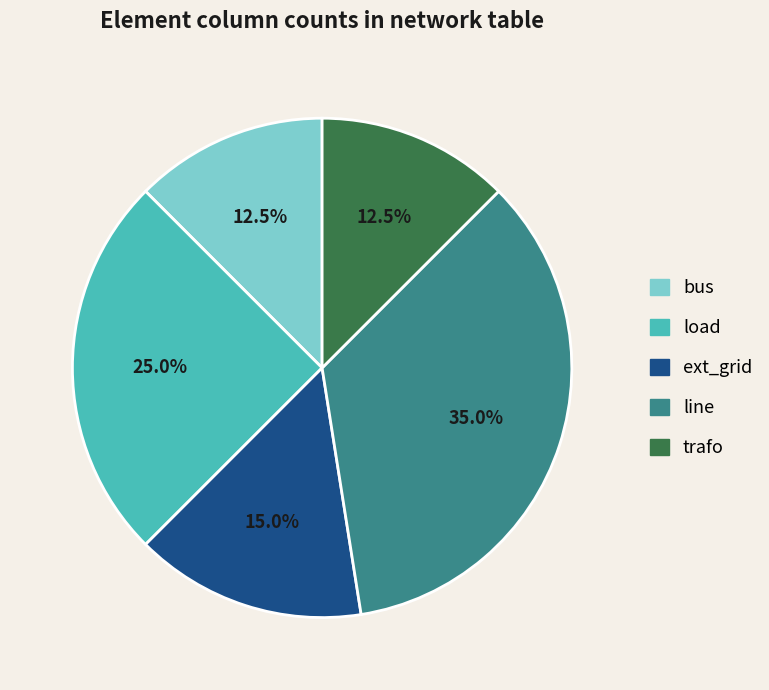

Approximately how many times larger is the value at line compared to trafo?

2.8